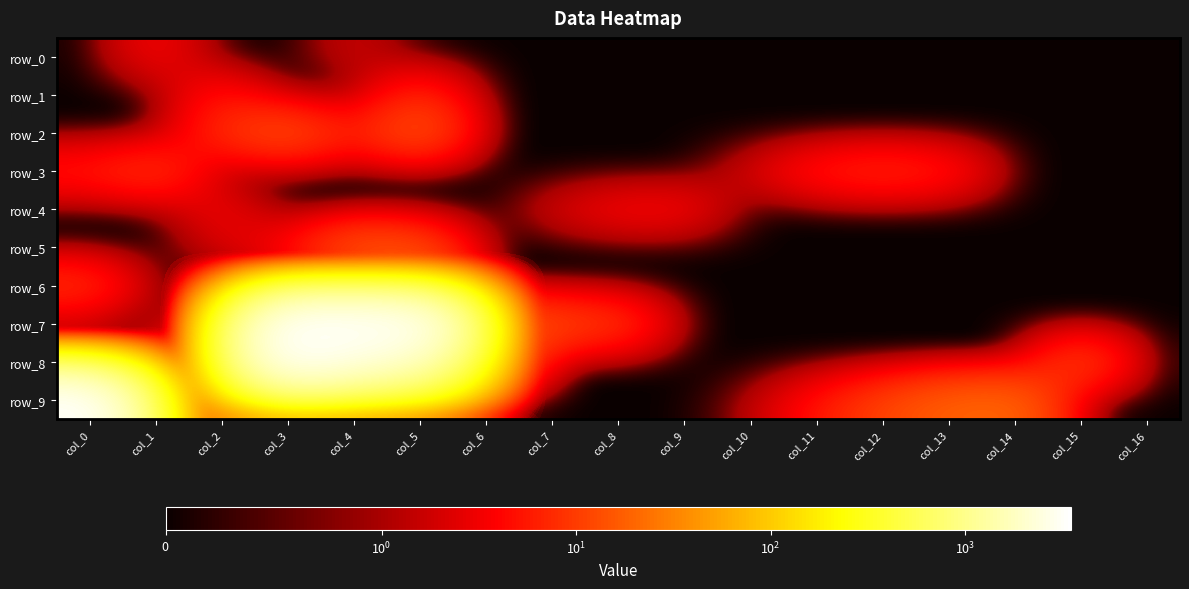

Which category has the lowest value in the row_0 series?

col_0